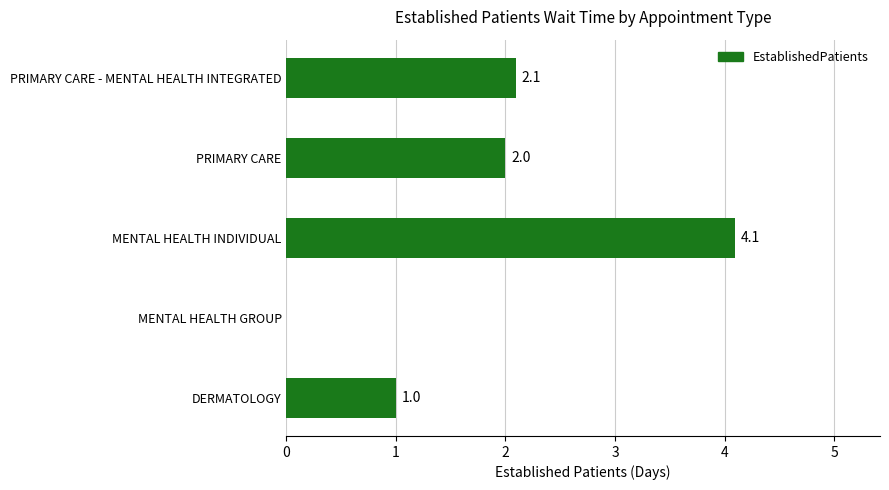

What is the sum of all values?

9.2